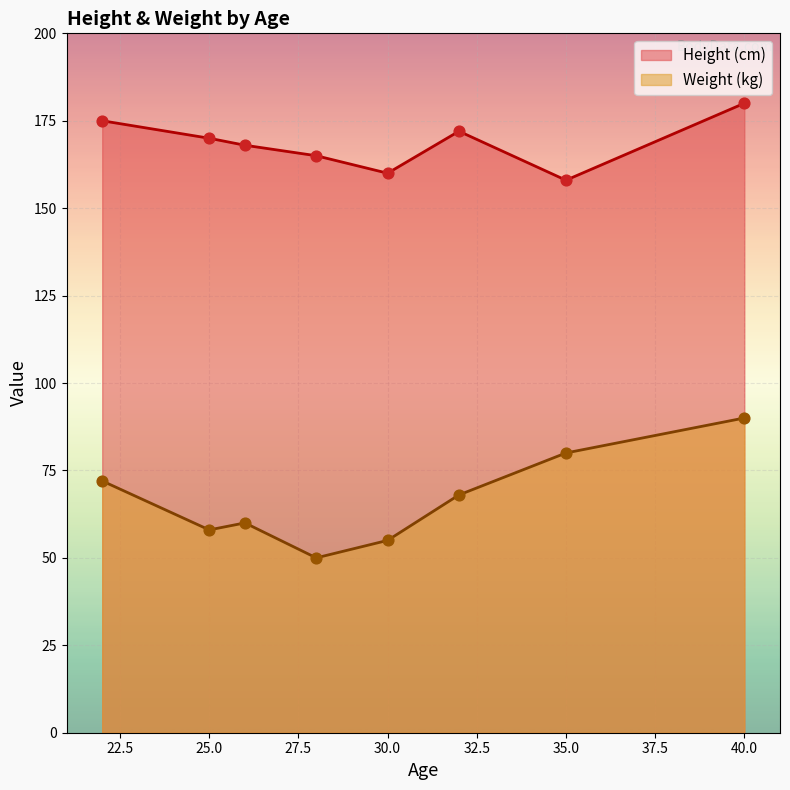

What are all the series names shown in the legend?

Height (cm), Weight (kg)